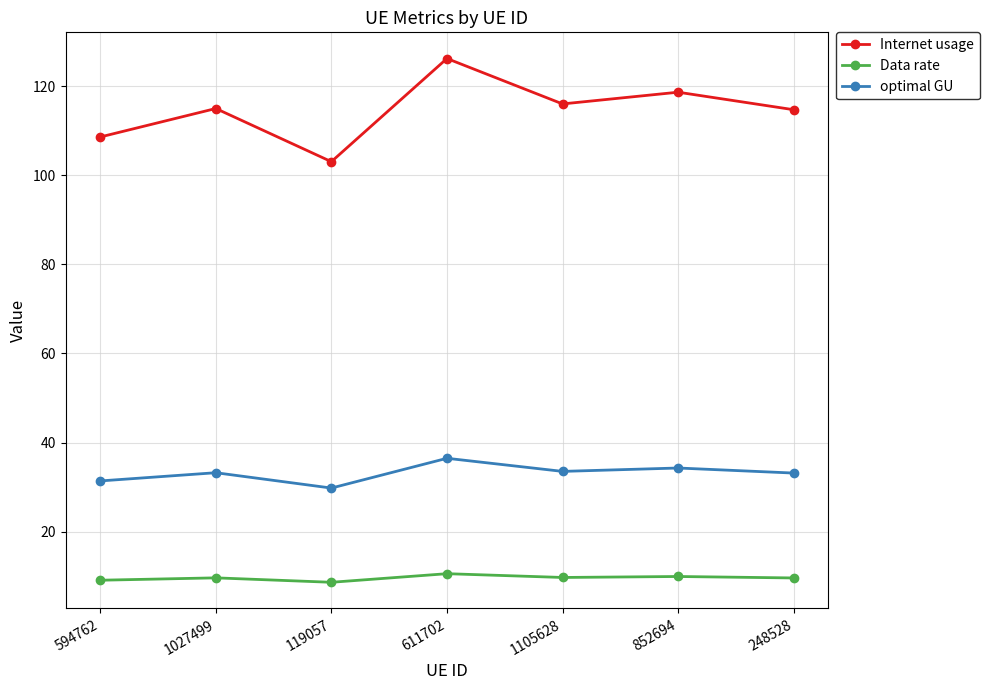

What is the average value of the Data rate series?

9.6